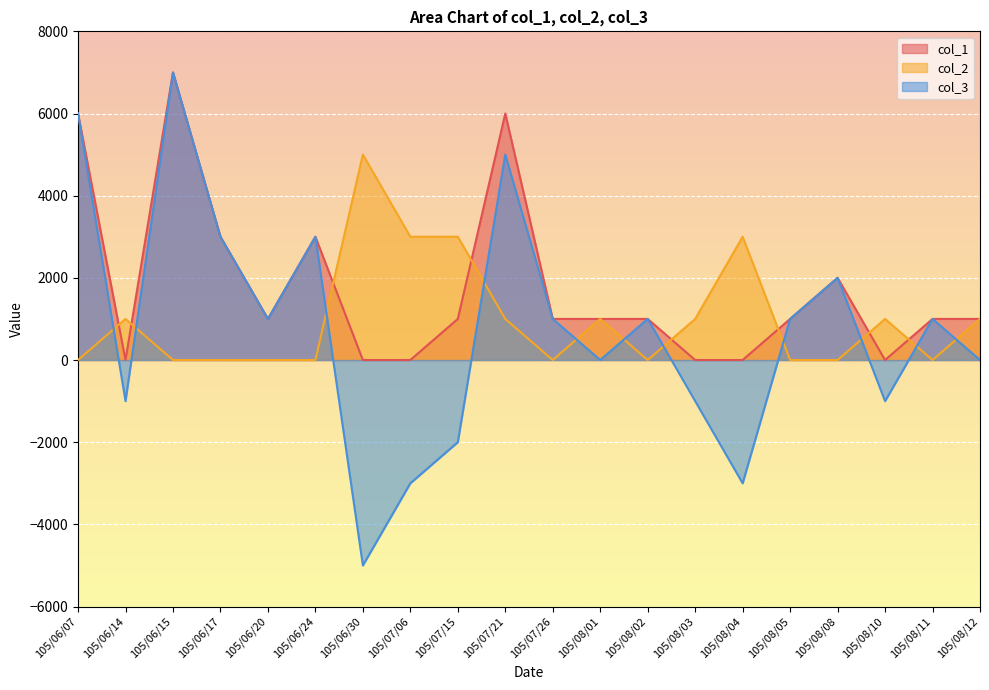

Reading left to right, transcribe all the data shown in this chart.

col_1: 105/06/07=6000	105/06/14=0	105/06/15=7000	105/06/17=3000	105/06/20=1000	105/06/24=3000	105/06/30=0	105/07/06=0	105/07/15=1000	105/07/21=6000	105/07/26=1000	105/08/01=1000	105/08/02=1000	105/08/03=0	105/08/04=0	105/08/05=1000	105/08/08=2000	105/08/10=0	105/08/11=1000	105/08/12=1000
col_2: 105/06/07=0	105/06/14=1000	105/06/15=0	105/06/17=0	105/06/20=0	105/06/24=0	105/06/30=5000	105/07/06=3000	105/07/15=3000	105/07/21=1000	105/07/26=0	105/08/01=1000	105/08/02=0	105/08/03=1000	105/08/04=3000	105/08/05=0	105/08/08=0	105/08/10=1000	105/08/11=0	105/08/12=1000
col_3: 105/06/07=6000	105/06/14=-1000	105/06/15=7000	105/06/17=3000	105/06/20=1000	105/06/24=3000	105/06/30=-5000	105/07/06=-3000	105/07/15=-2000	105/07/21=5000	105/07/26=1000	105/08/01=0	105/08/02=1000	105/08/03=-1000	105/08/04=-3000	105/08/05=1000	105/08/08=2000	105/08/10=-1000	105/08/11=1000	105/08/12=0